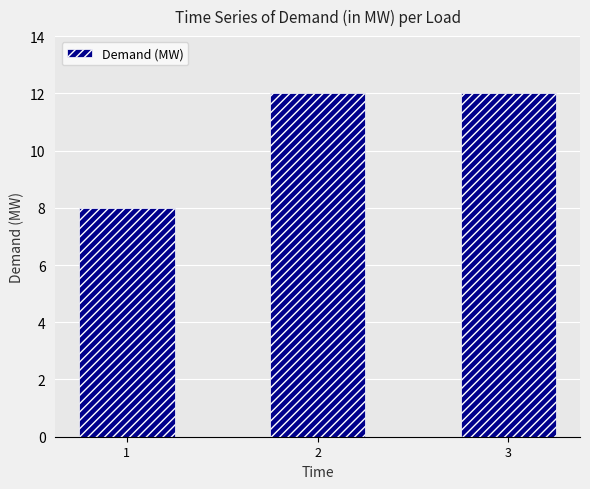

What is the approximate value at 3?

12